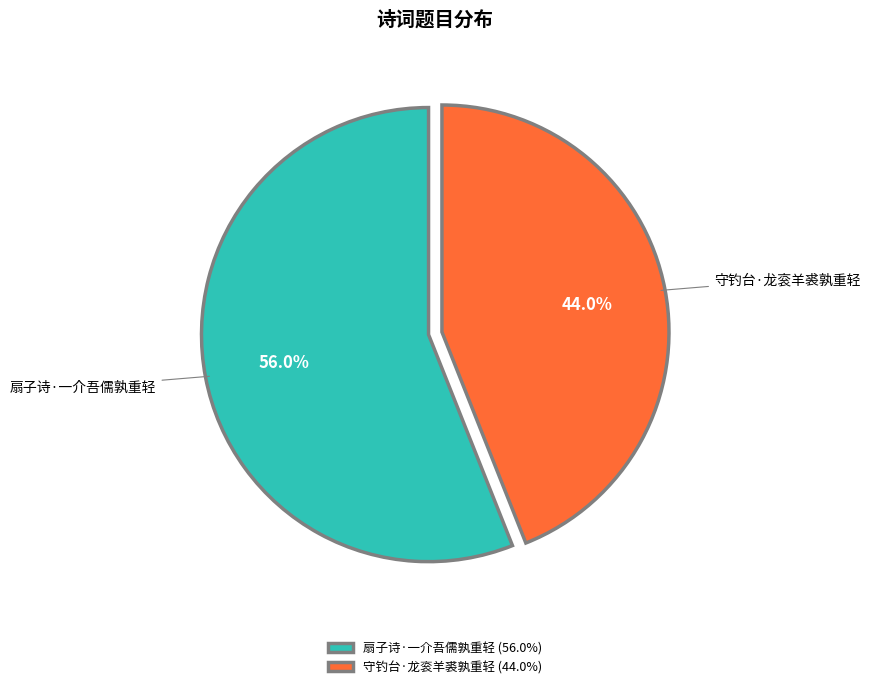

To the nearest percent, what is the average slice percentage?

50%